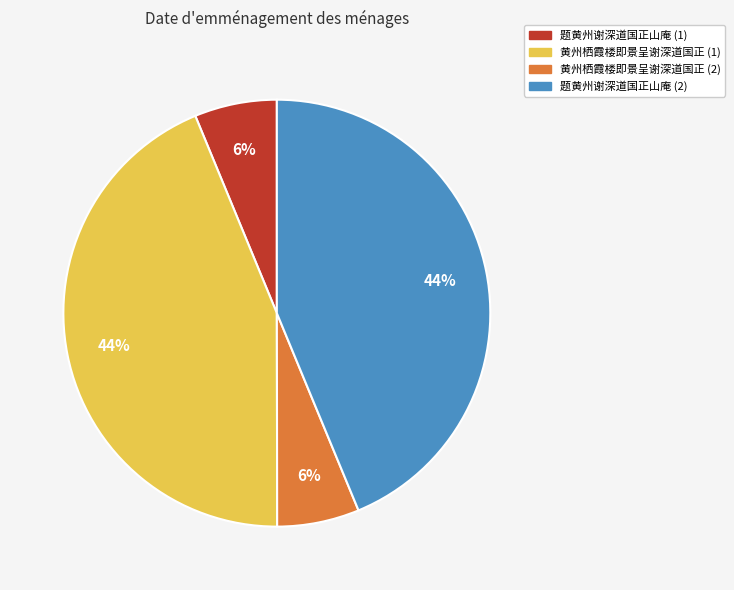

To the nearest percent, what is the average slice percentage?

25%